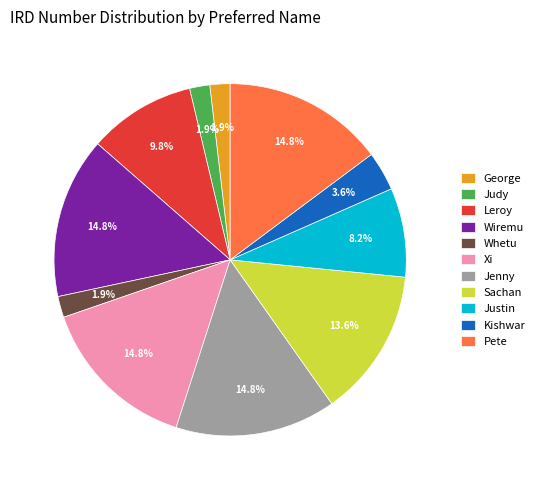

Is there a majority slice in this chart?

No